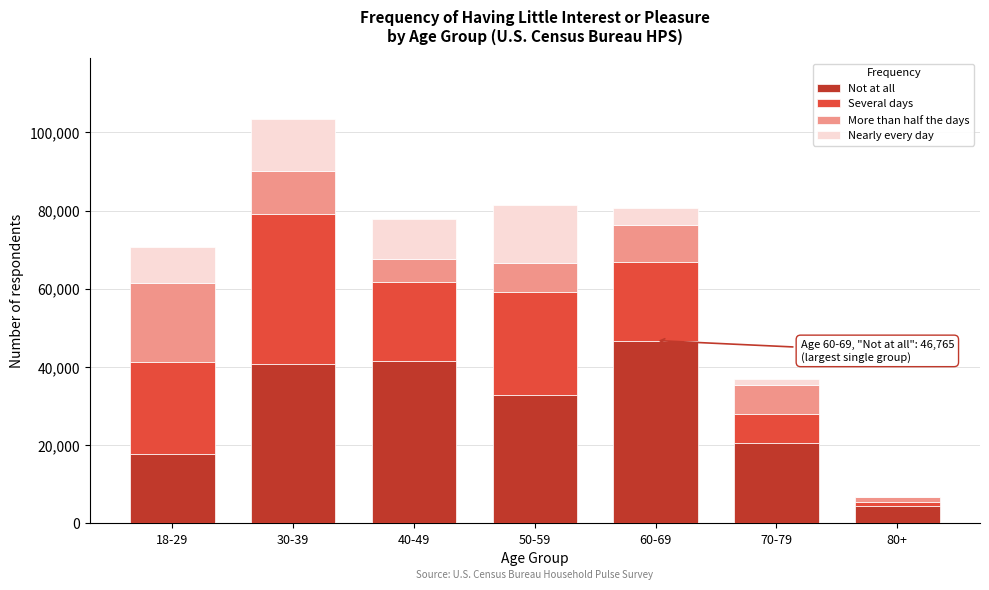

Reading left to right, transcribe the values for Not at all.

18-29=17706	30-39=40811	40-49=41462	50-59=32930	60-69=46765	70-79=20532	80+=4354